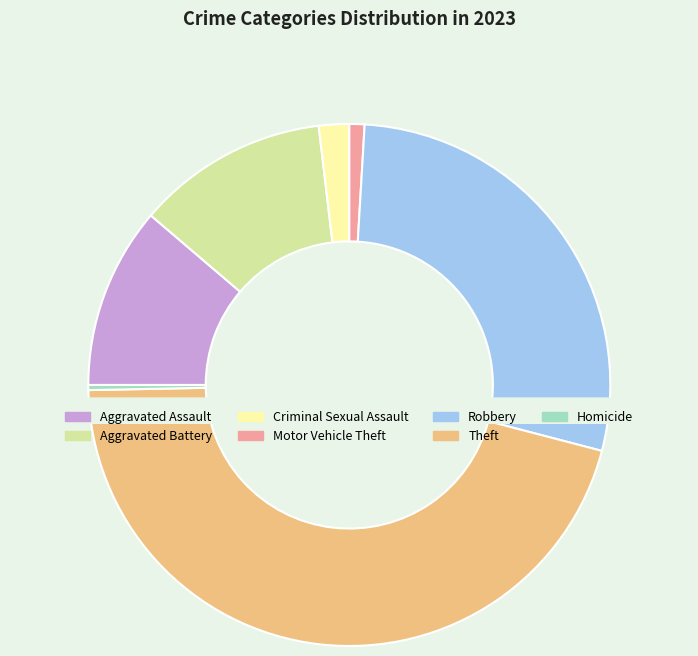

Does Arson represent more than half of the total?

No